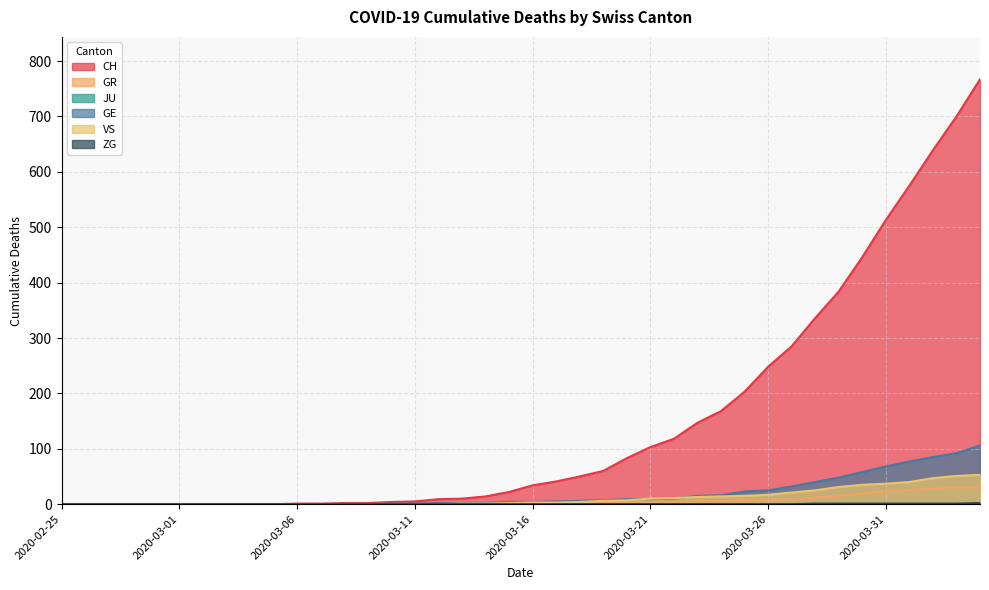

Count the number of data series in this chart.

6